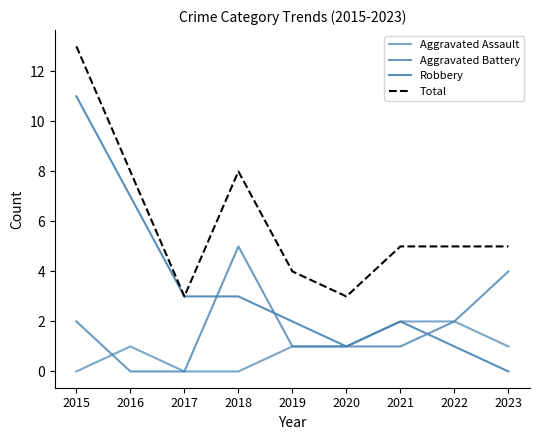

What is the sum of all Robbery values?

30